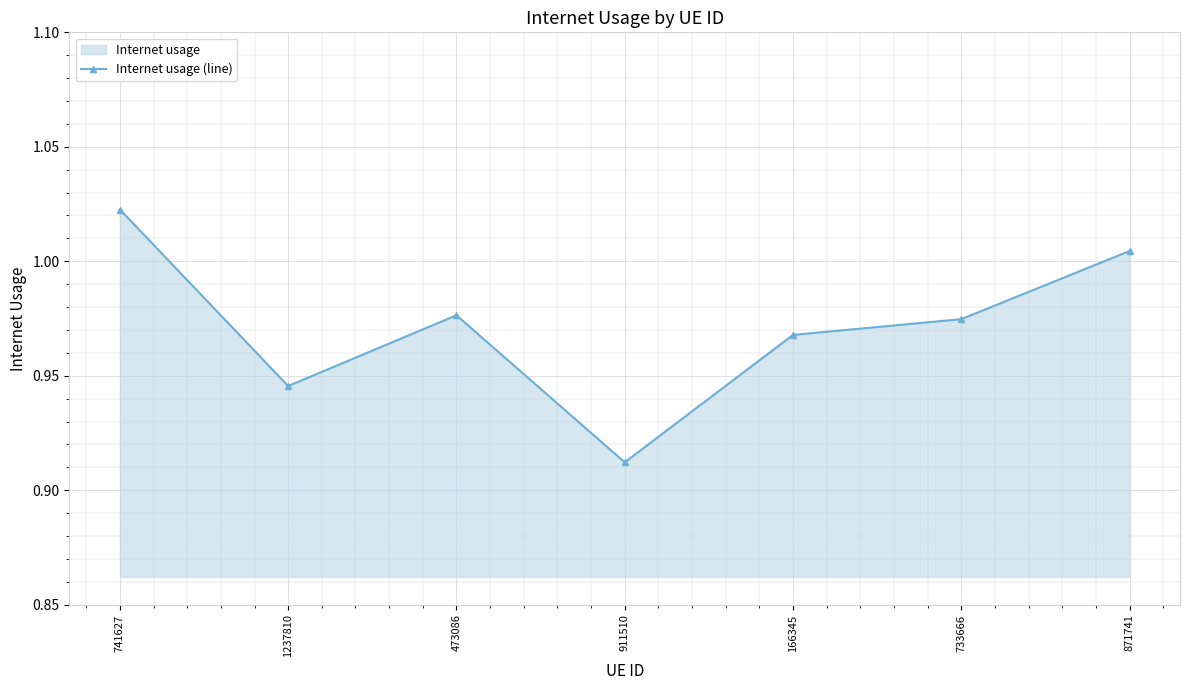

What is the label of the 1st point from the right?

871741